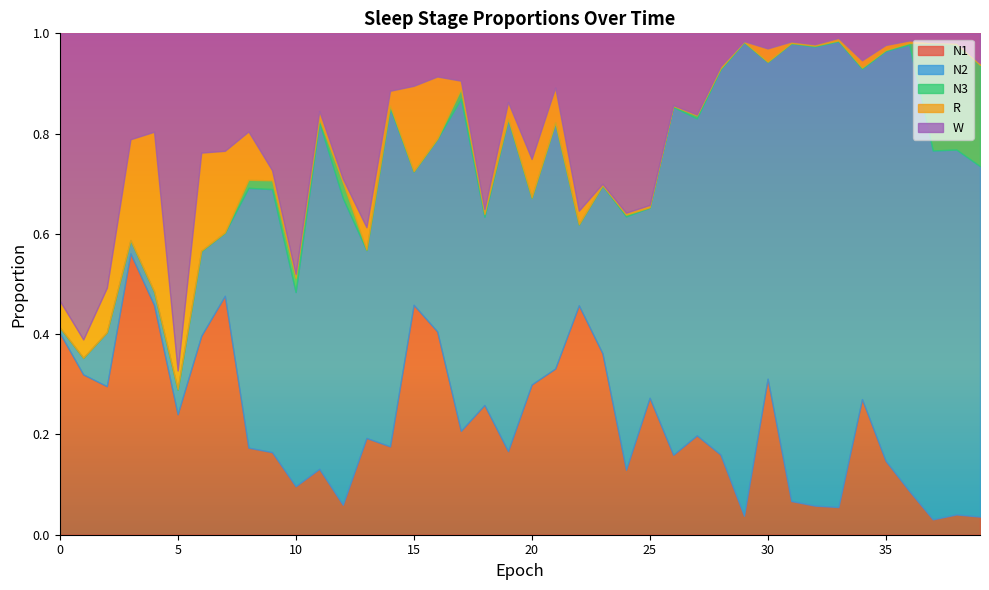

At how many categories does at least one series exceed 0?

40